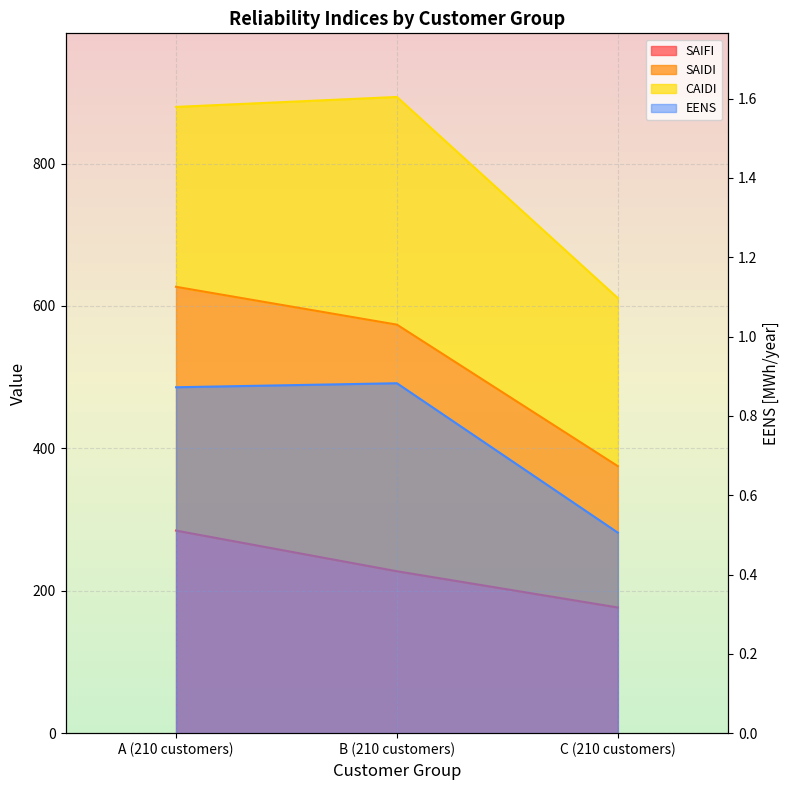

Between B (210 customers) and C (210 customers), which series saw the biggest shift?

EENS